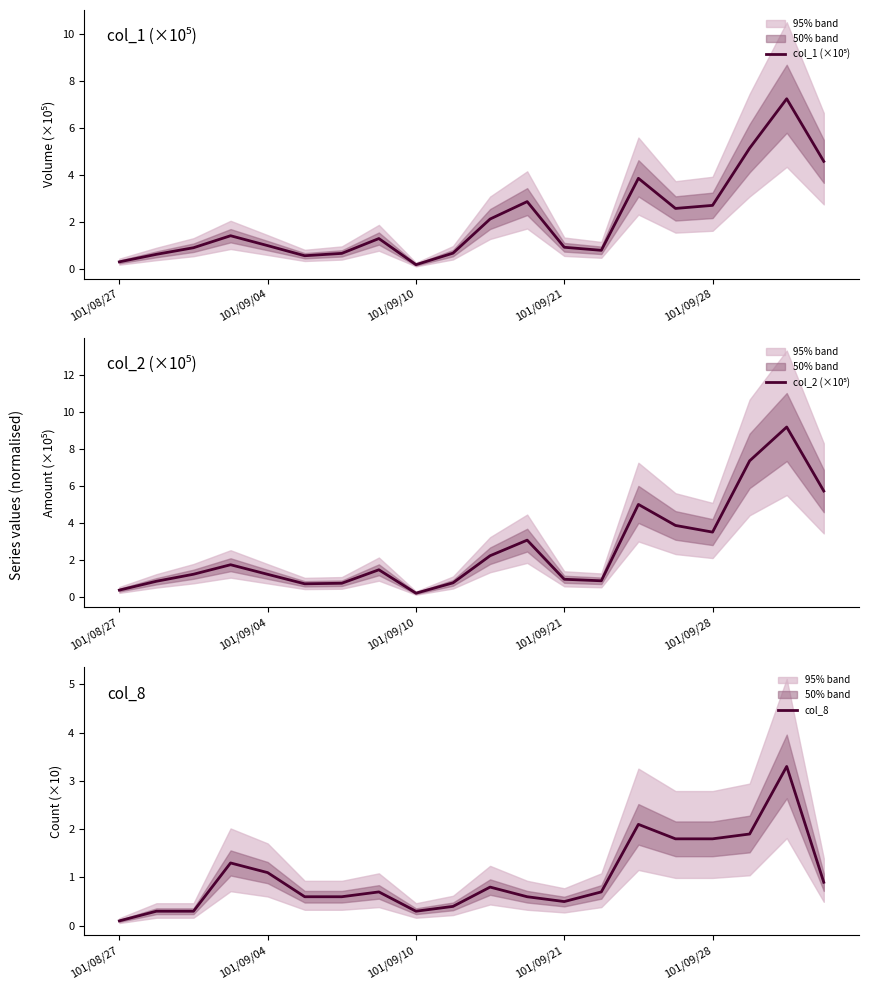

At which category does col_2 (×10⁵) reach its first local valley?

5